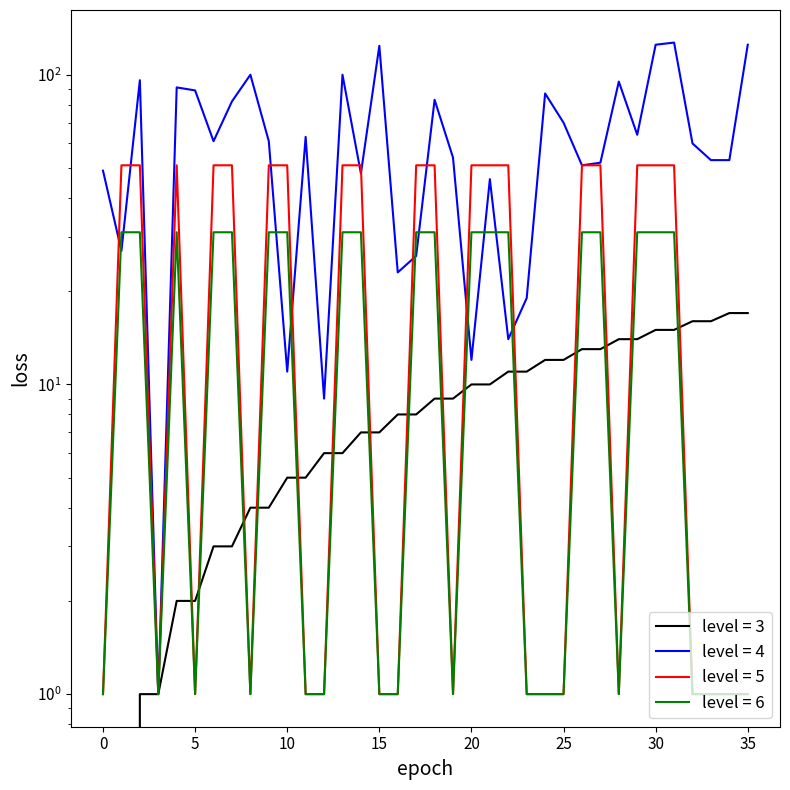

Reading right to left, what are all the values shown in this chart?

source_state: 17	17	16	16	15	15	14	14	13	13	12	12	11	11	10	10	9	9	8	8	7	7	6	6	5	5	4	4	3	3	2	2	1	1	0	0
destination_state: 125	53	53	60	127	125	64	95	52	51	70	87	19	14	46	12	54	83	26	23	124	48	100	9	63	11	61	100	82	61	89	91	1	96	27	49
input_symbol (scaled): 1	1	1	1	51	51	51	1	51	51	1	1	1	51	51	51	1	51	51	1	1	51	51	1	1	51	51	1	51	51	1	51	1	51	51	1
output_symbol (scaled): 1	1	1	1	31	31	31	1	31	31	1	1	1	31	31	31	1	31	31	1	1	31	31	1	1	31	31	1	31	31	1	31	1	31	31	1